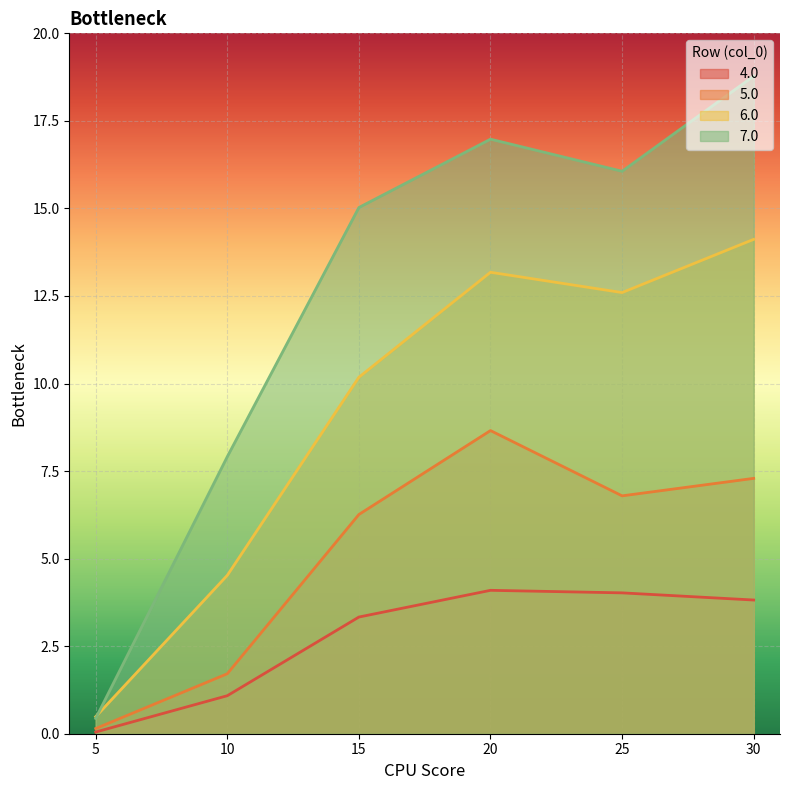

At which category is the sum across all series the highest?

30